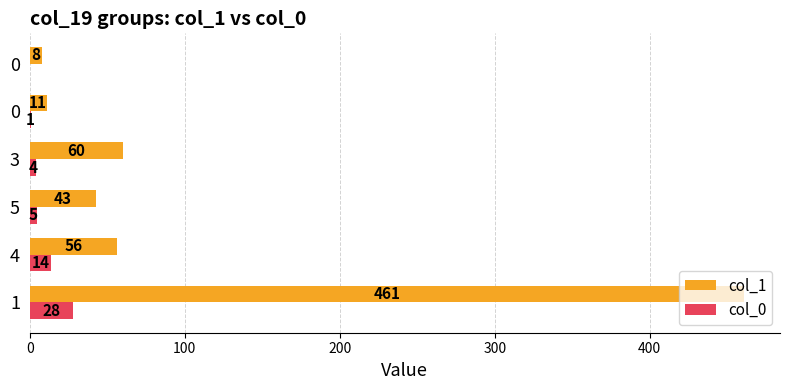

Is it true that col_1 equals 826 at 1?

False